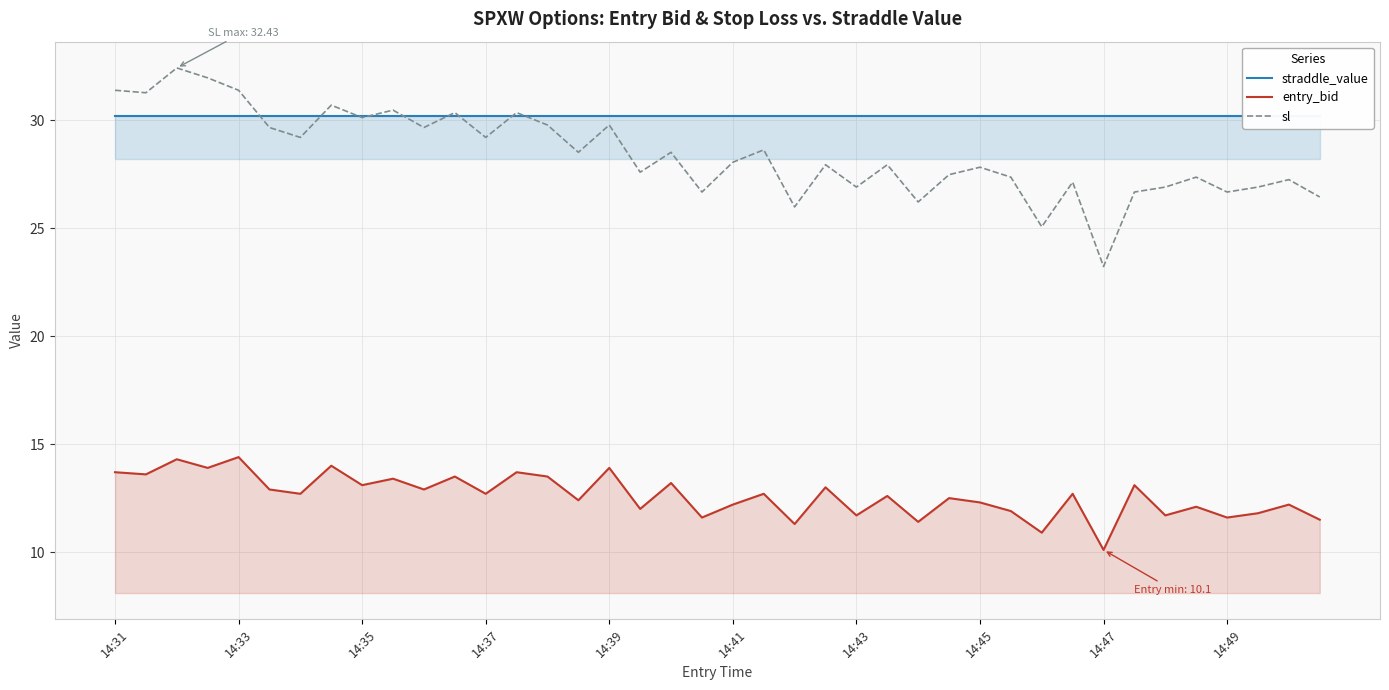

What is the lowest value of the entry_bid series?

10.1